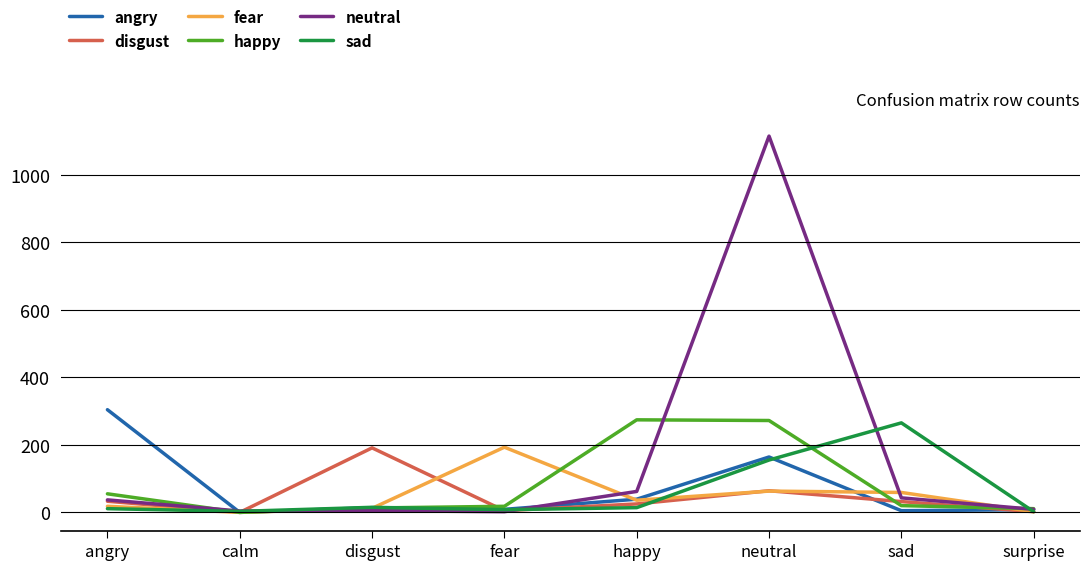

Between fear and surprise, which series saw the biggest shift?

fear